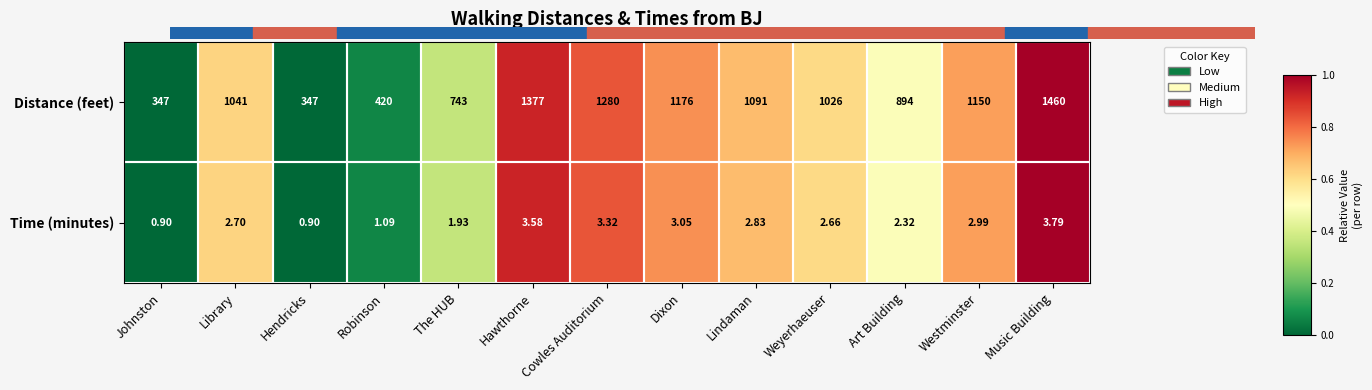

Which category has the highest value in the Time (minutes) series?

Music Building